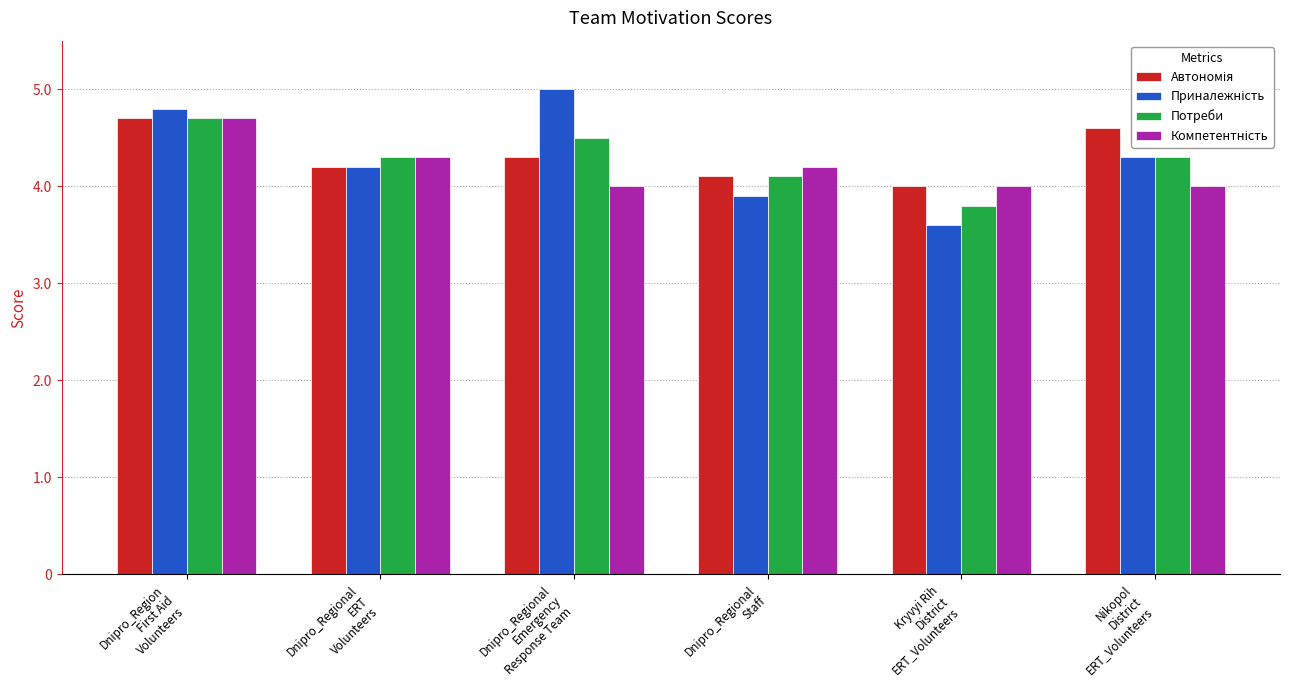

Which category has the lowest value across all series?

Kryvyi Rih
District
ERT_Volunteers